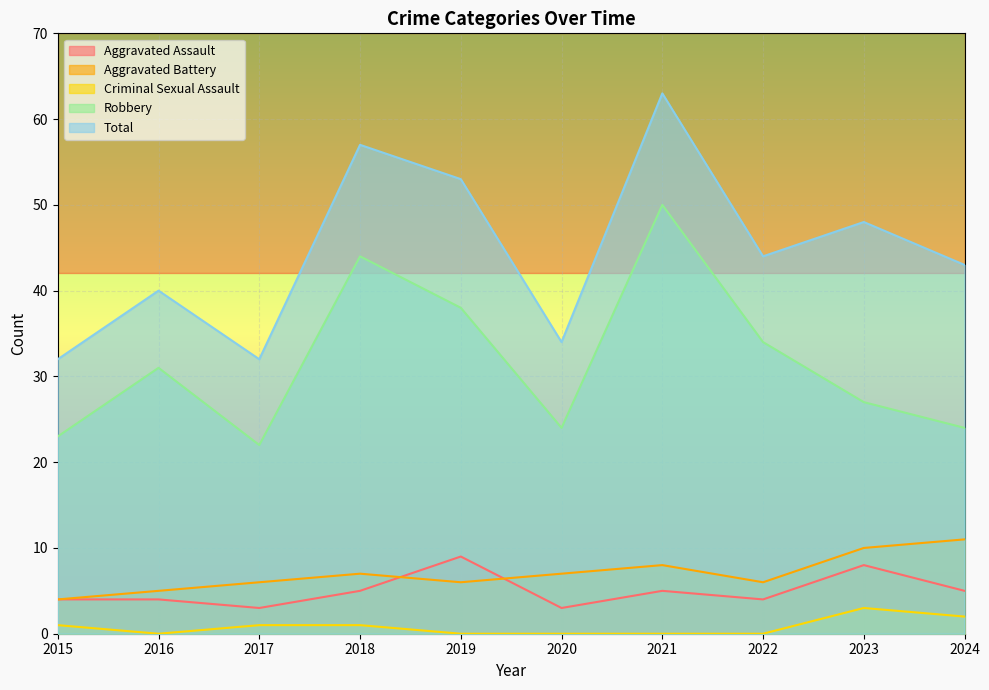

The value of Robbery at 2024 is 24. True or false?

True